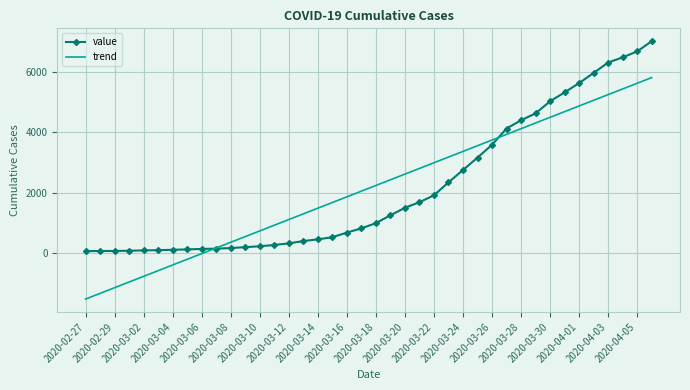

What is the maximum value shown in the chart?

7021.0